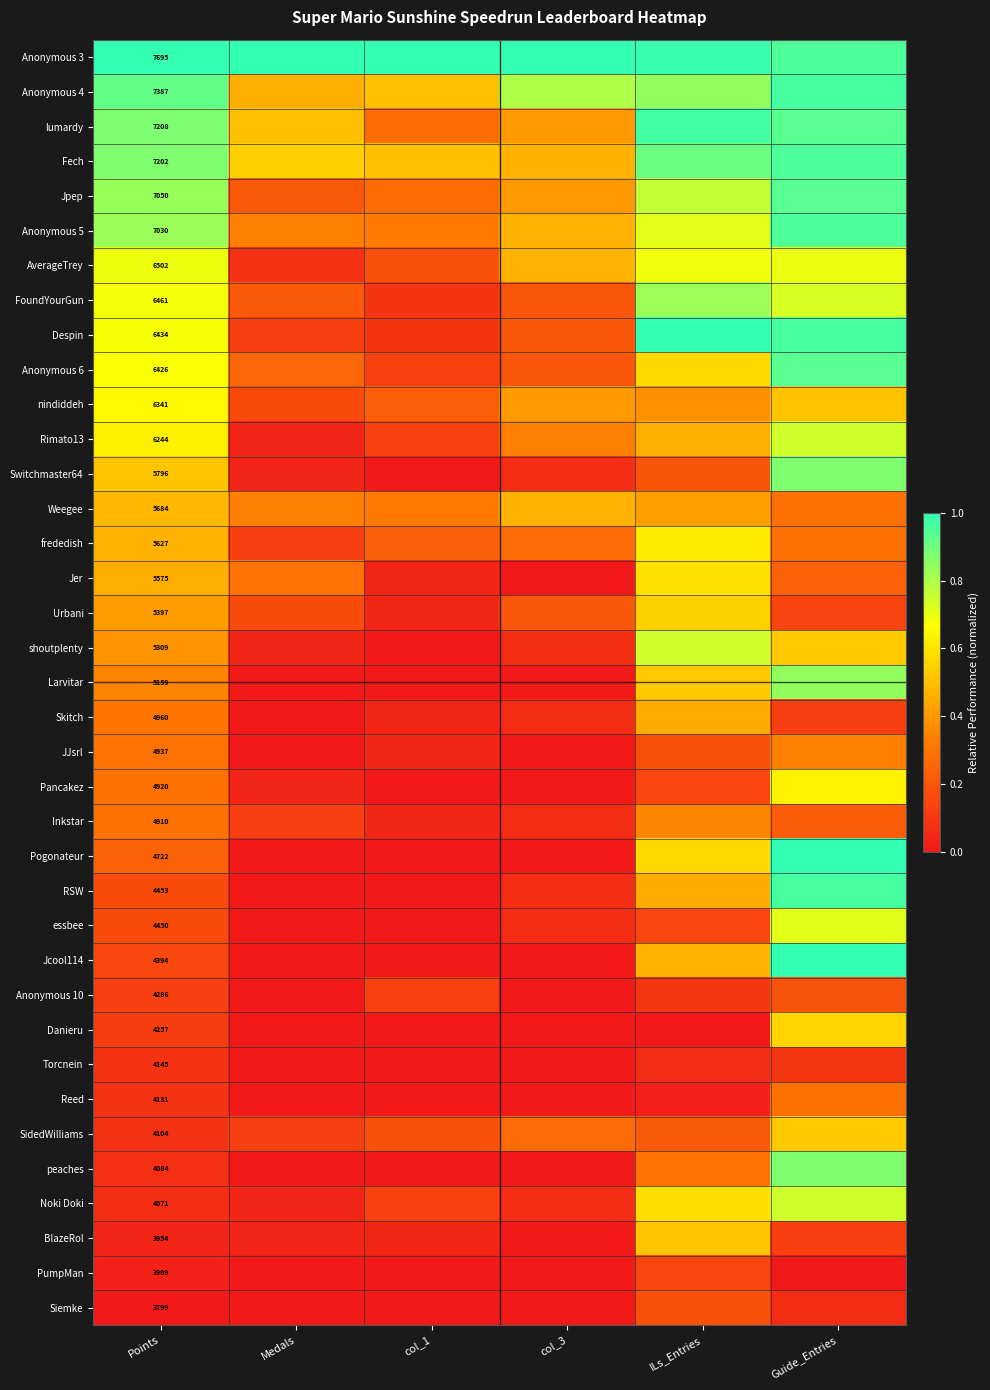

What is the highest value of the Despin series?

1.0